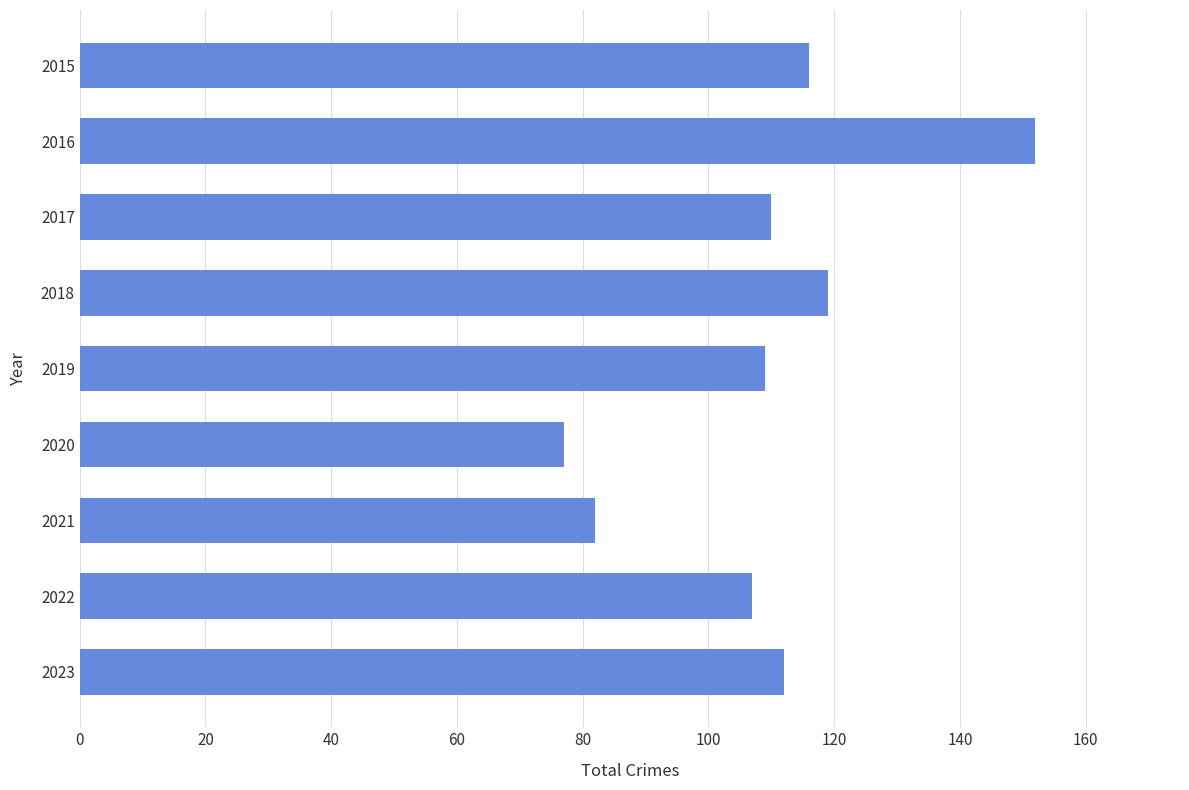

Are the bars horizontal?

Yes